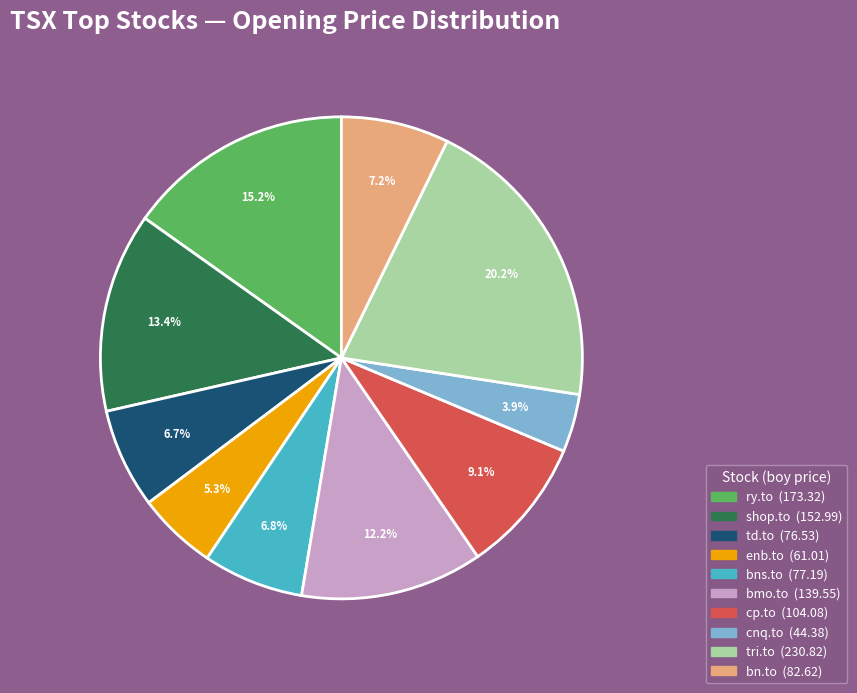

To the nearest percent, what is the difference between the largest and smallest slice percentages?

16%